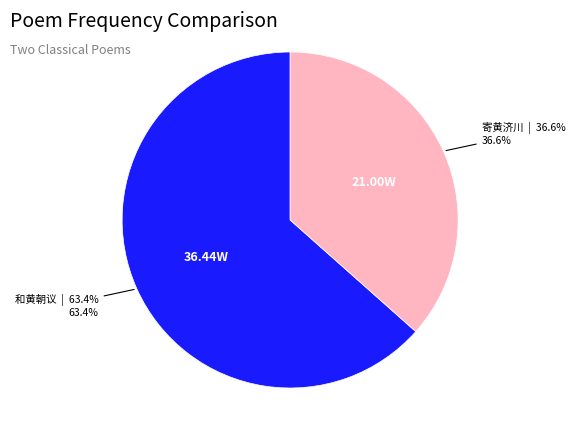

How many slices are in this pie chart?

2